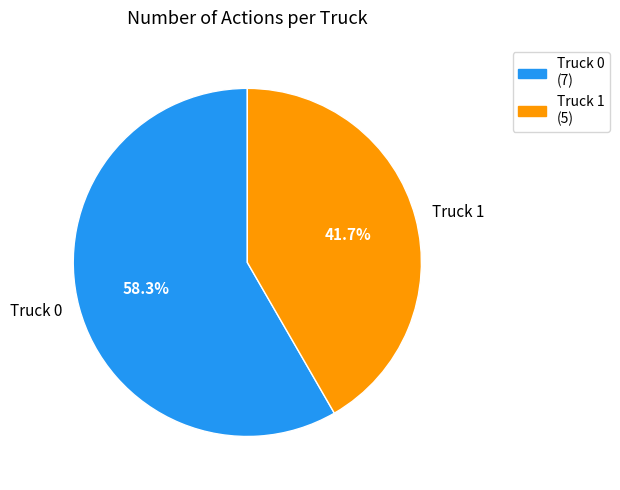

Rank the categories by value from highest to lowest.

Truck 0, Truck 1